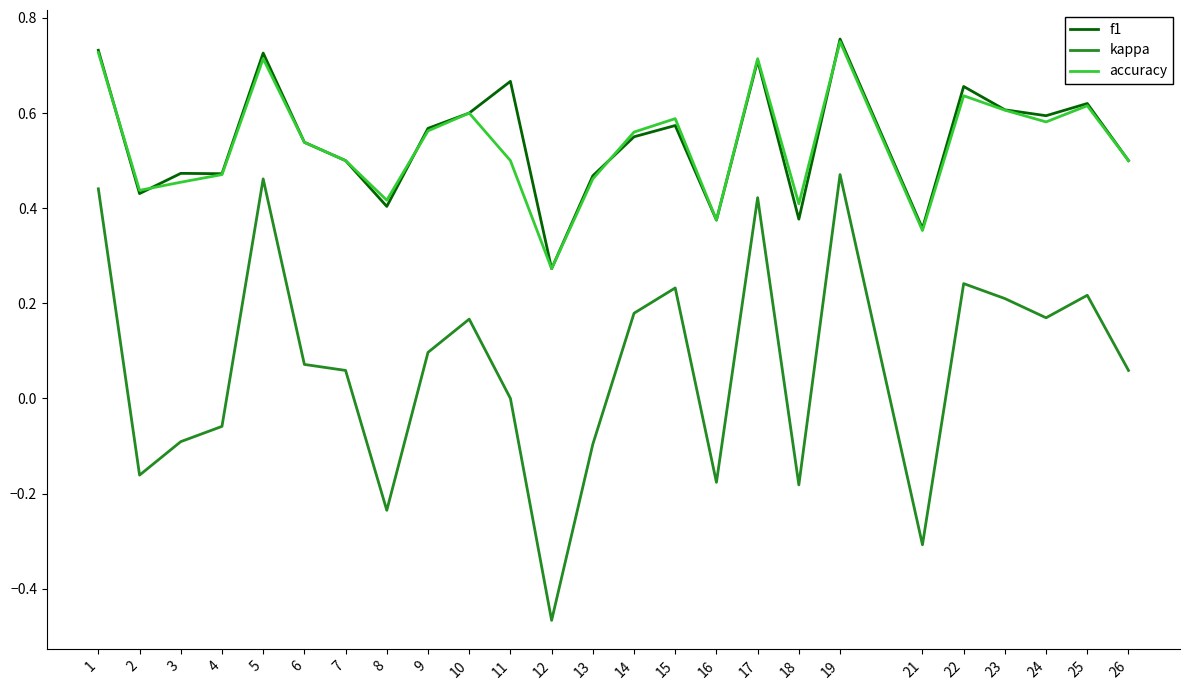

At which label is accuracy closest to 0?

12